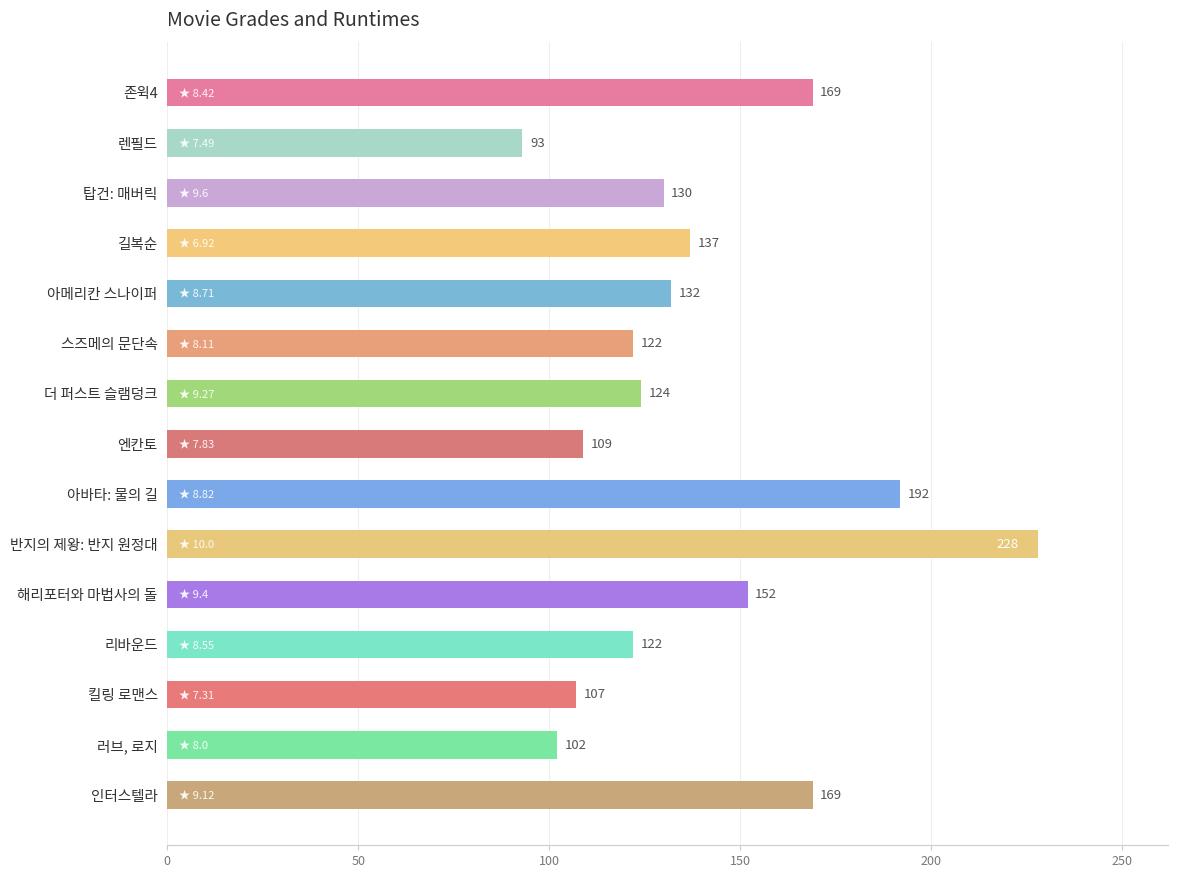

How many series are shown in this chart?

1